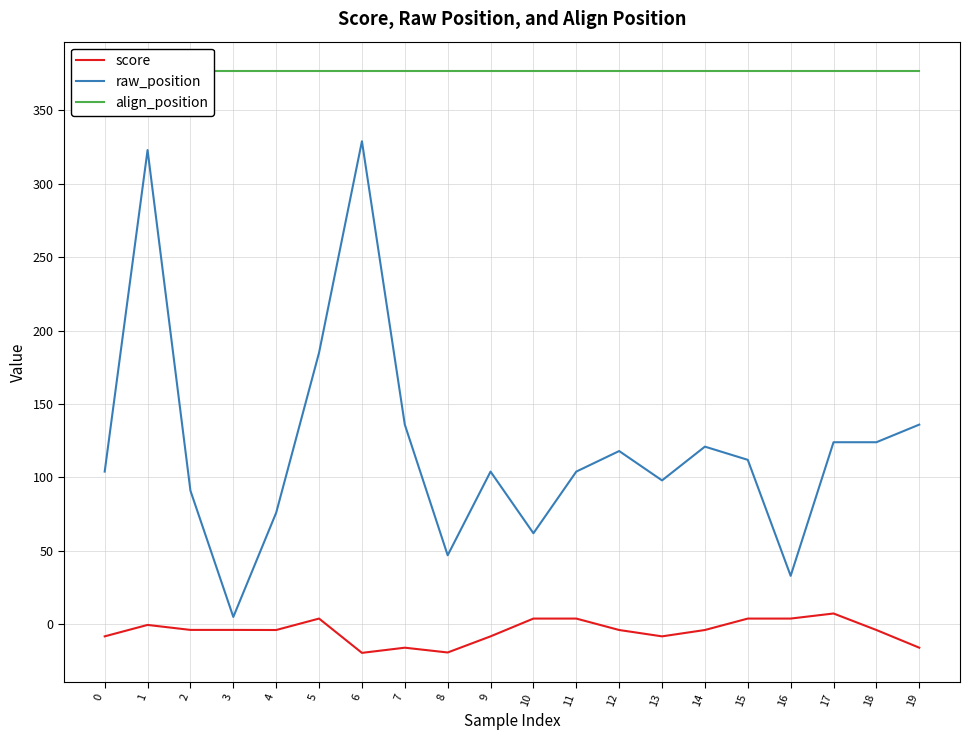

At which category does score reach its first local peak?

1